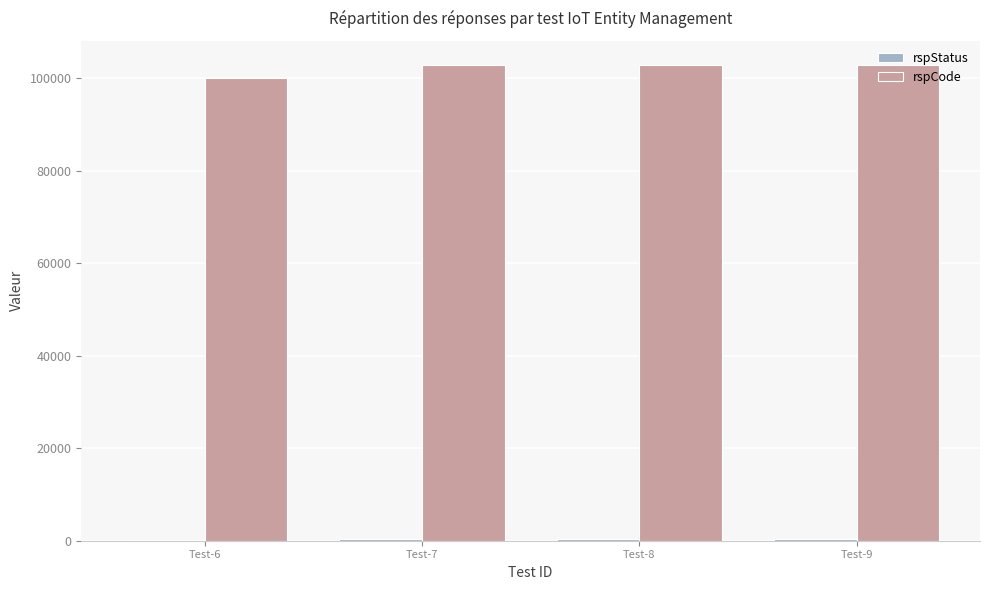

Which series has the largest total across all categories?

rspCode